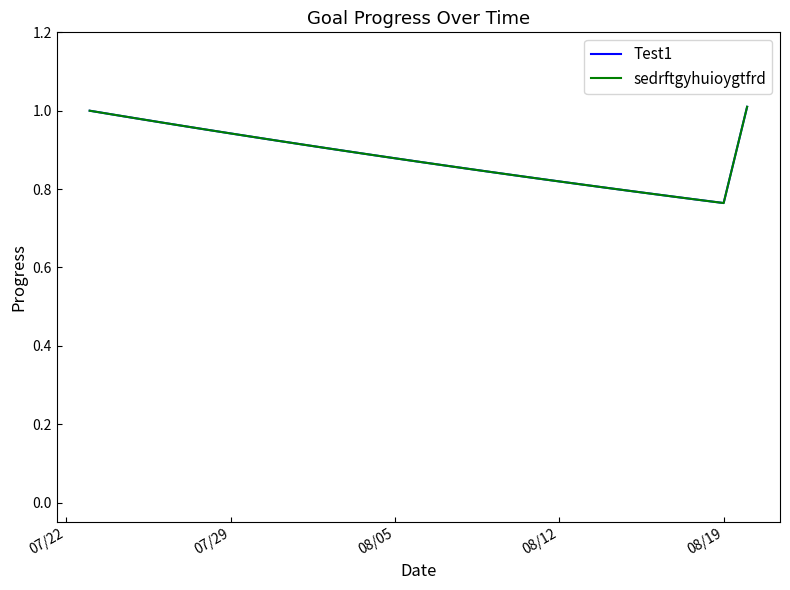

Reading right to left, what are all the values shown in this chart?

Test1: 1.0	0.8	0.8	0.8	0.8	0.8	0.8	0.8	0.8	0.8	0.8	0.8	0.9	0.9	0.9	0.9	0.9	0.9	0.9	0.9	0.9	0.9	0.9	1.0	1.0	1.0	1.0	1.0	1.0
sedrftgyhuioygtfrd: 1.0	0.8	0.8	0.8	0.8	0.8	0.8	0.8	0.8	0.8	0.8	0.8	0.9	0.9	0.9	0.9	0.9	0.9	0.9	0.9	0.9	0.9	0.9	1.0	1.0	1.0	1.0	1.0	1.0